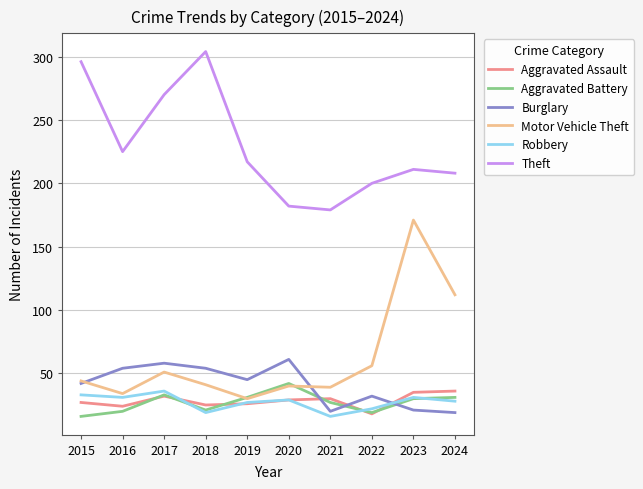

The value of Robbery at 2020 is 29. True or false?

True